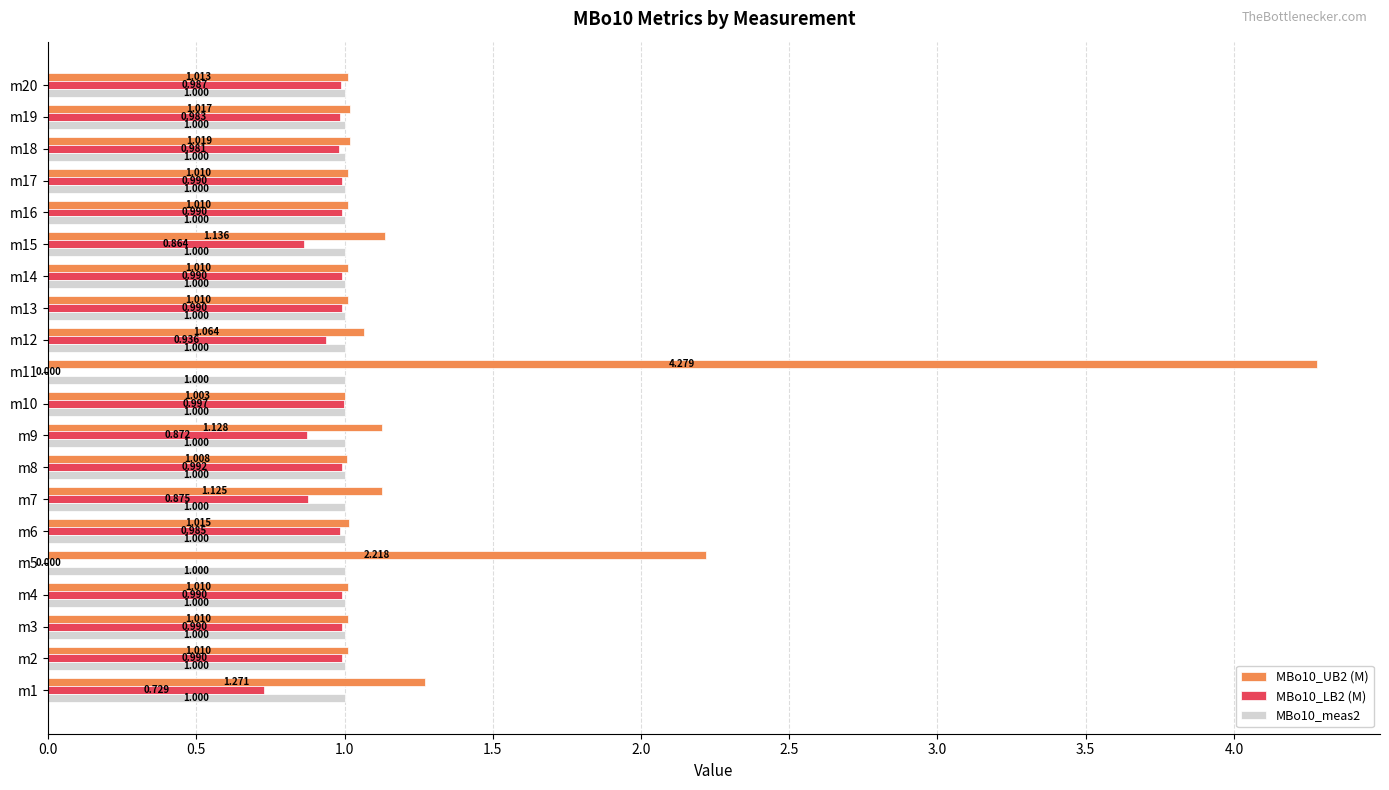

Is the value of MBo10_UB2 (M) at m15 greater than the value of MBo10_LB2 (M) at m17?

Yes